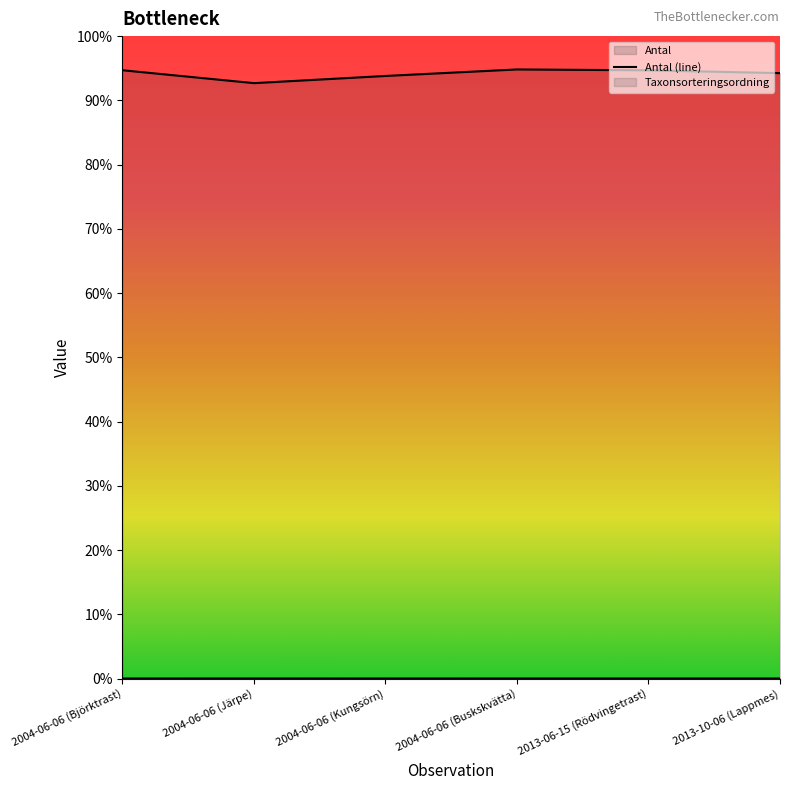

Does the chart display data point markers on the line(s)?

No